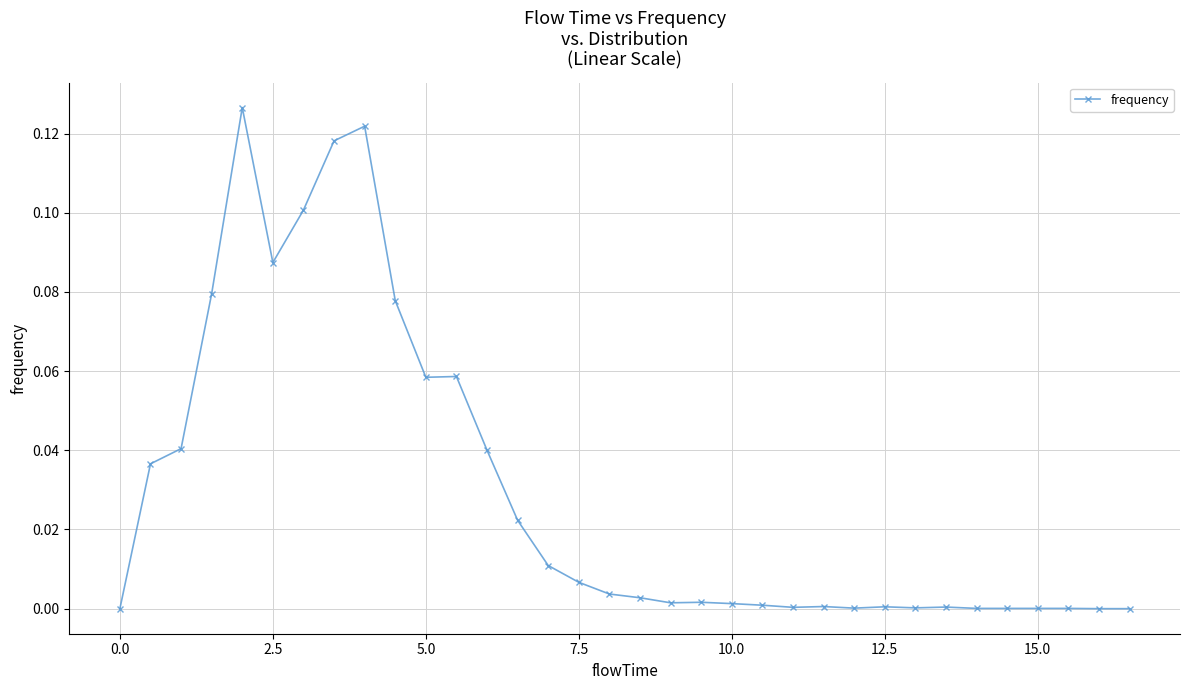

True or false: there are more than 2 points higher than both neighbors.

True